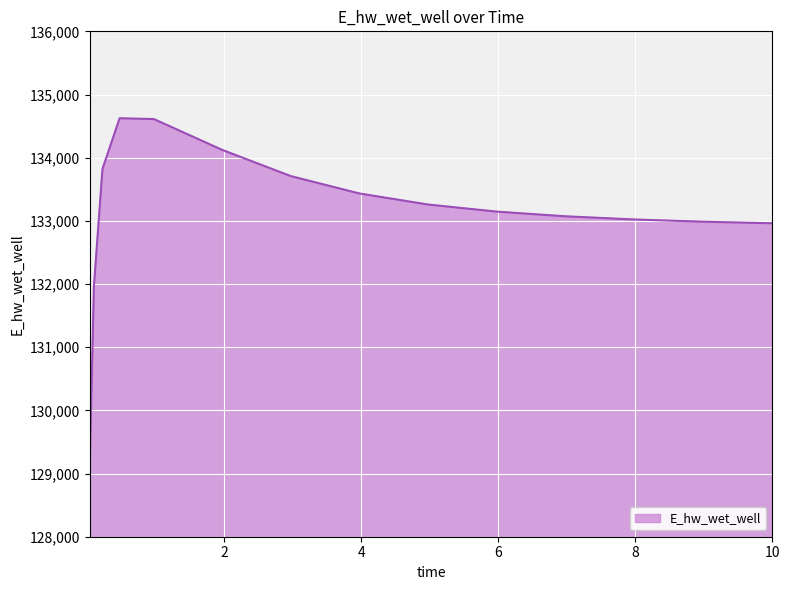

What is the difference between the maximum and minimum values?

5555.0